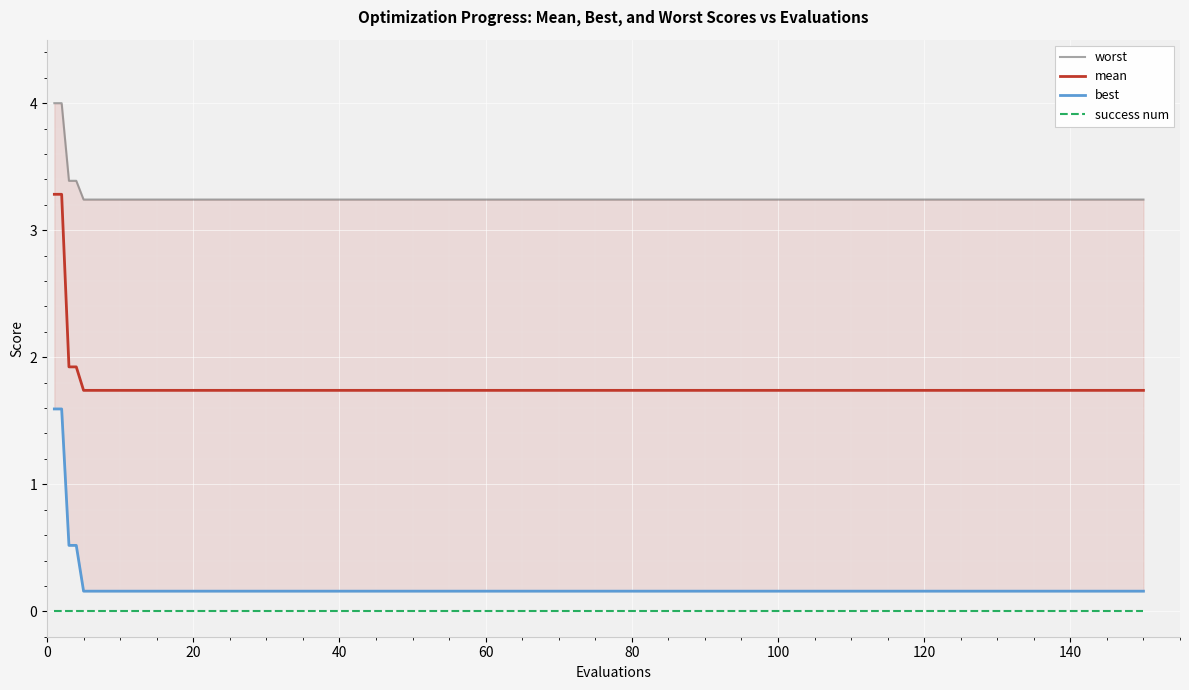

Count the number of categories in the chart.

29